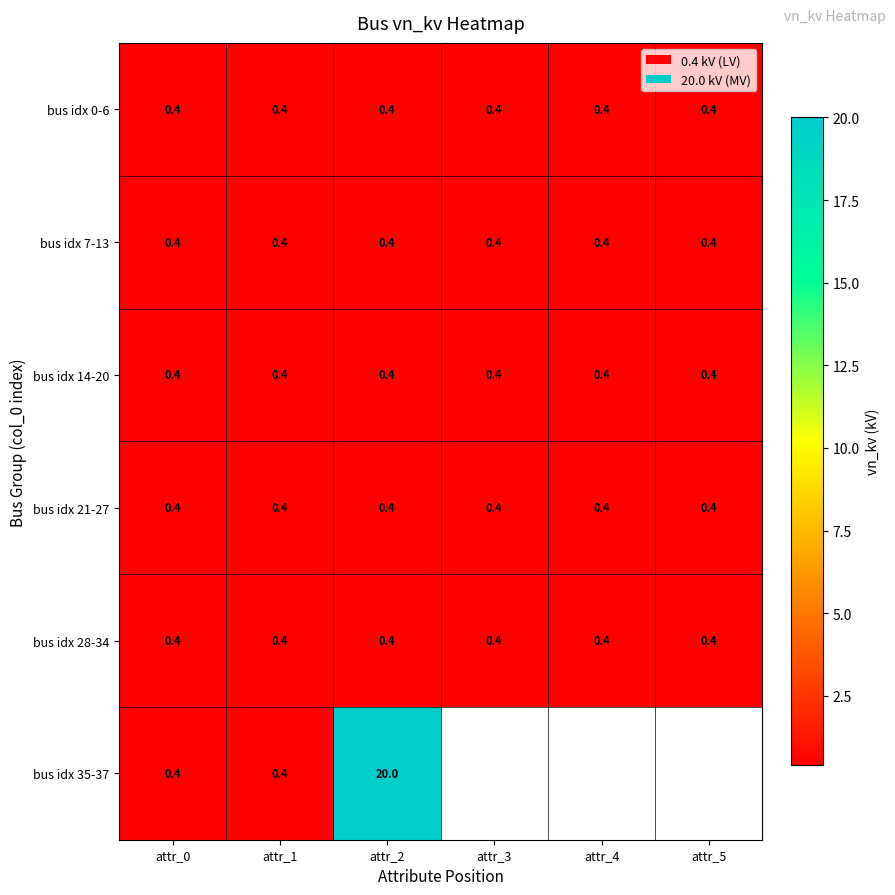

What is the approximate value of bus idx 14-20 at attr_4?

0.4